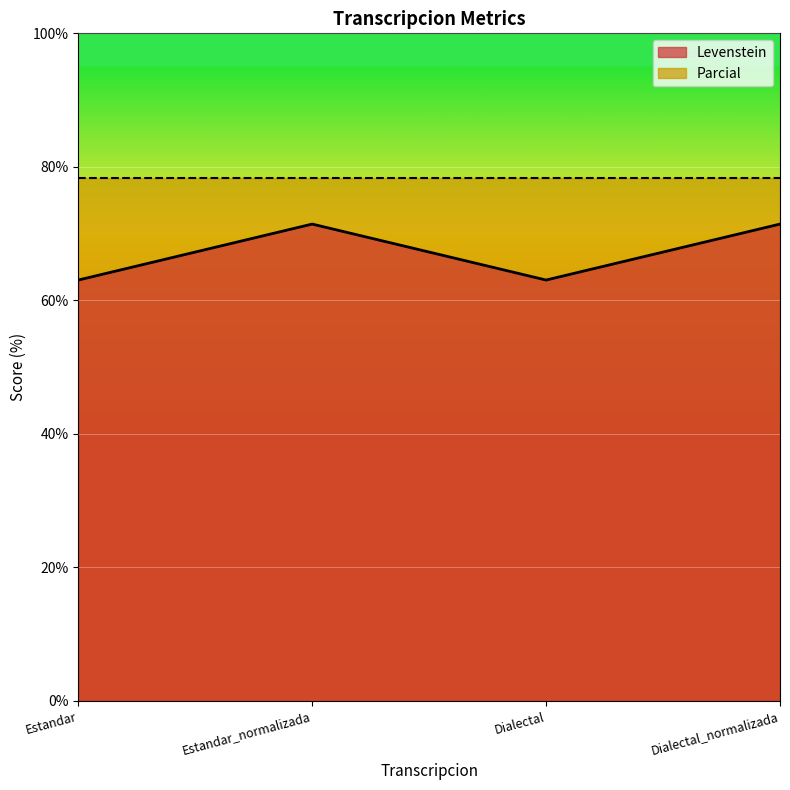

Where does the data first go above 71?

Estandar_normalizada